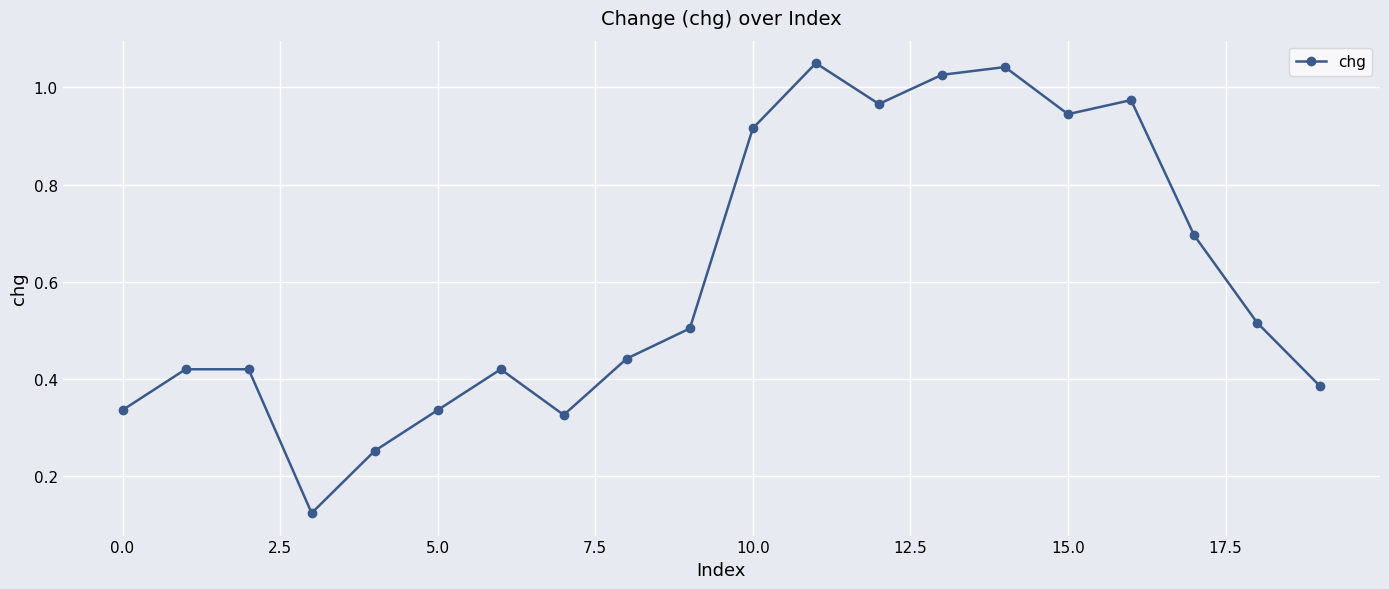

How many points are lower than both their immediate neighbors (excluding endpoints)?

4